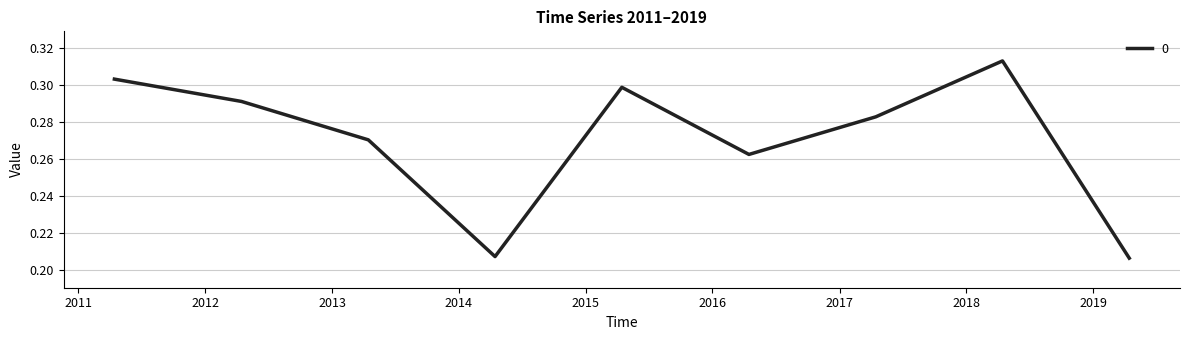

What is the label of the 4th point from the left?

2014-04-15